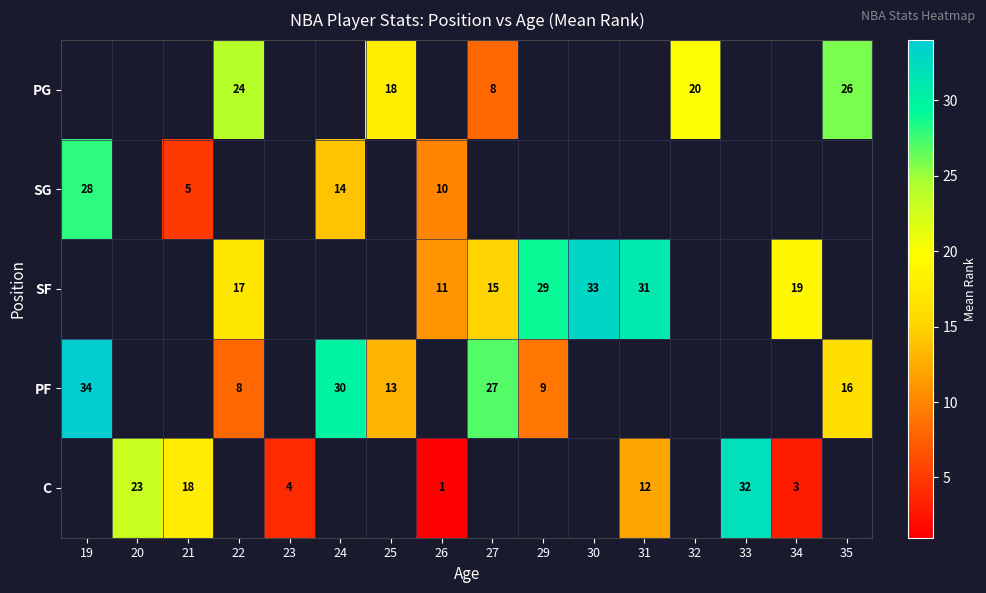

The value of C at 20 is 36. True or false?

False